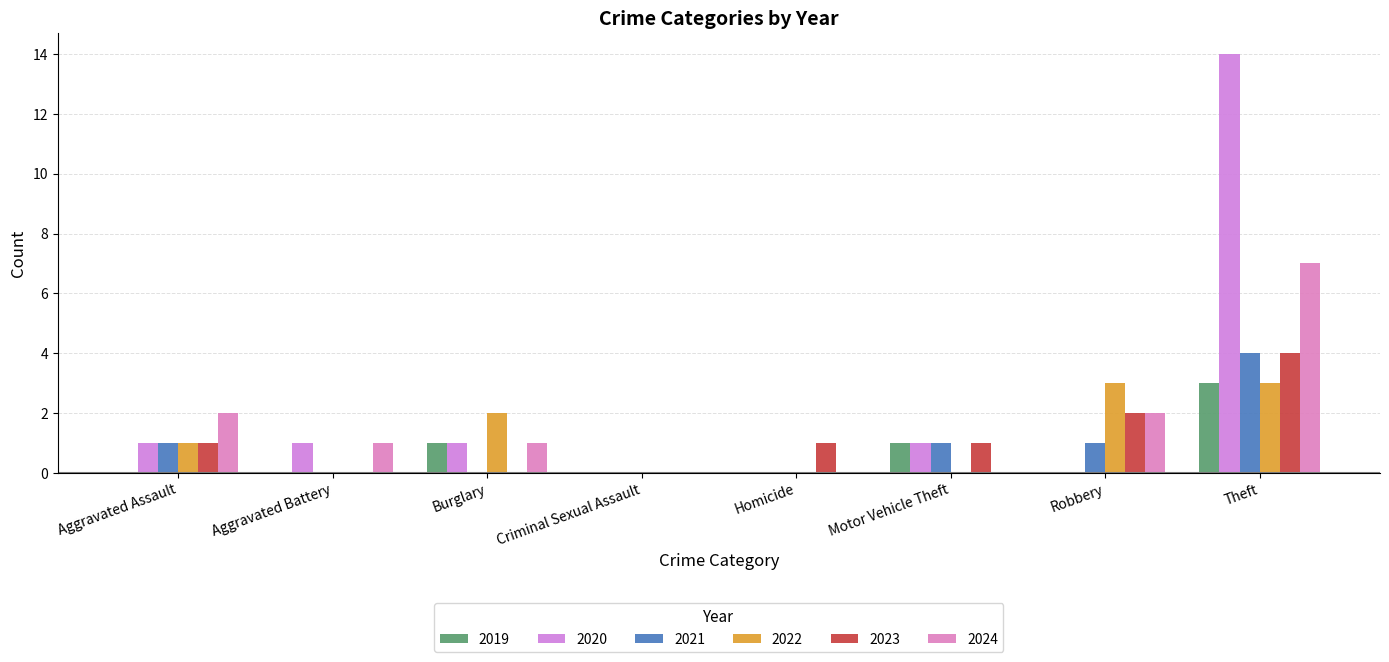

List the labels in order of 2020 value, largest first.

Theft, Aggravated Assault, Aggravated Battery, Burglary, Motor Vehicle Theft, Criminal Sexual Assault, Homicide, Robbery